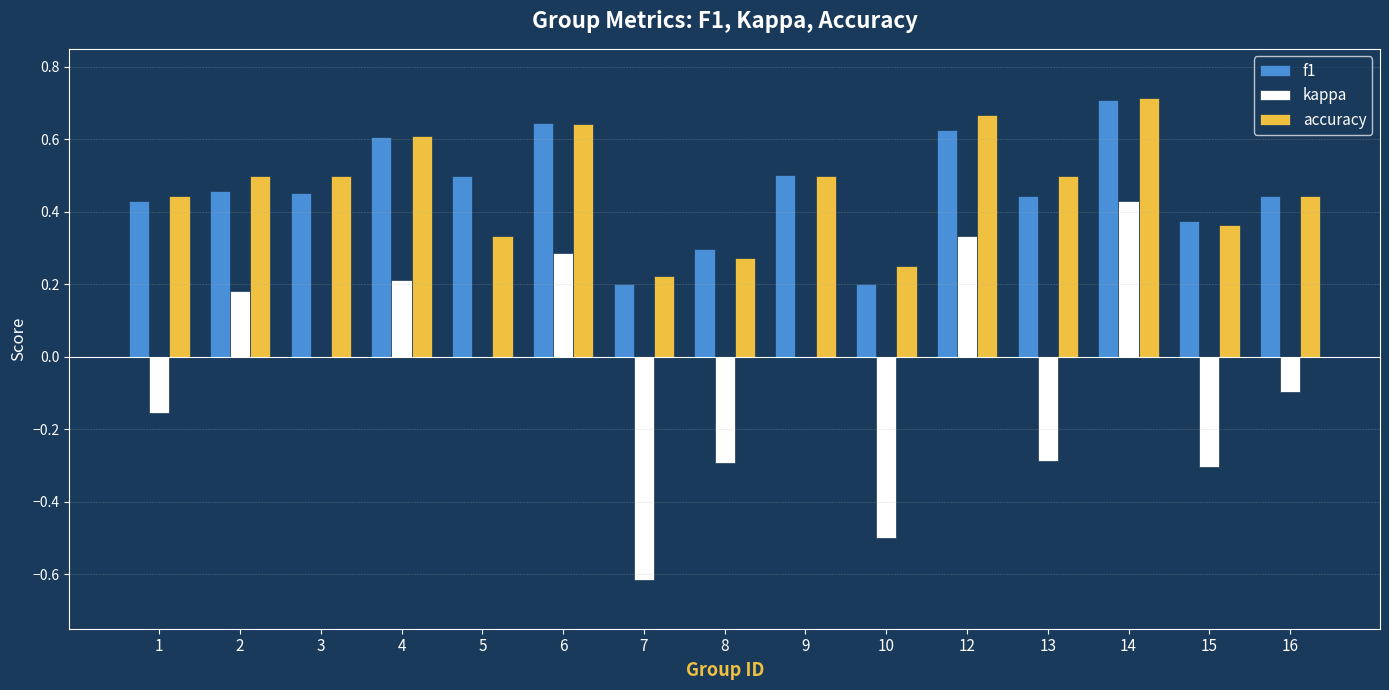

What is the sum of all f1 values?

6.9